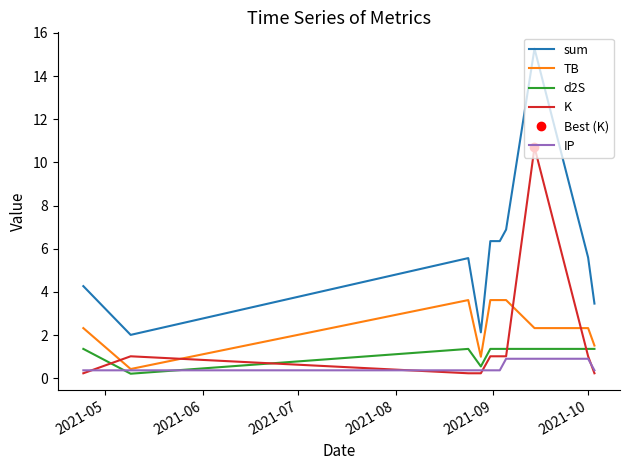

At how many categories does at least one series exceed 10?

1